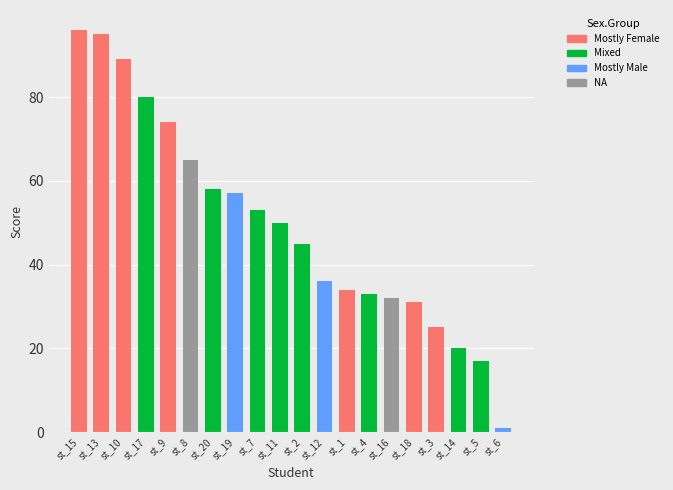

Is it true that the value at st_18 is 31?

True